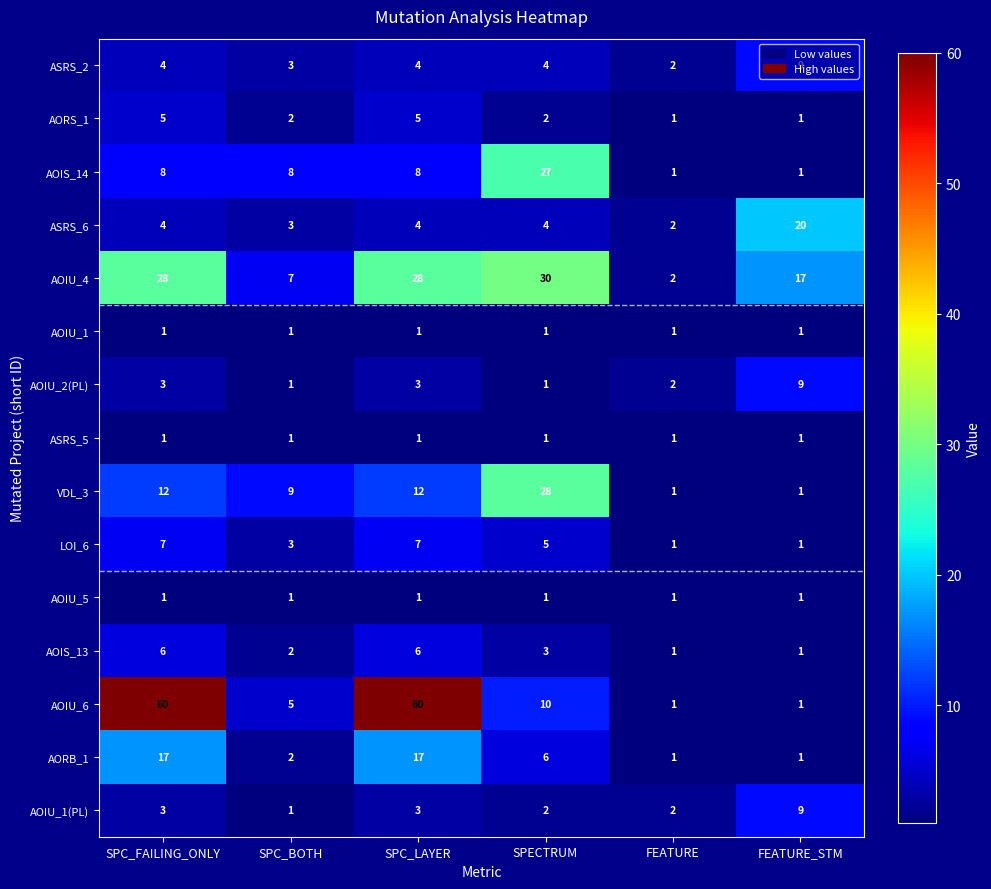

What is the spread (max minus min) of values at SPC_BOTH?

8